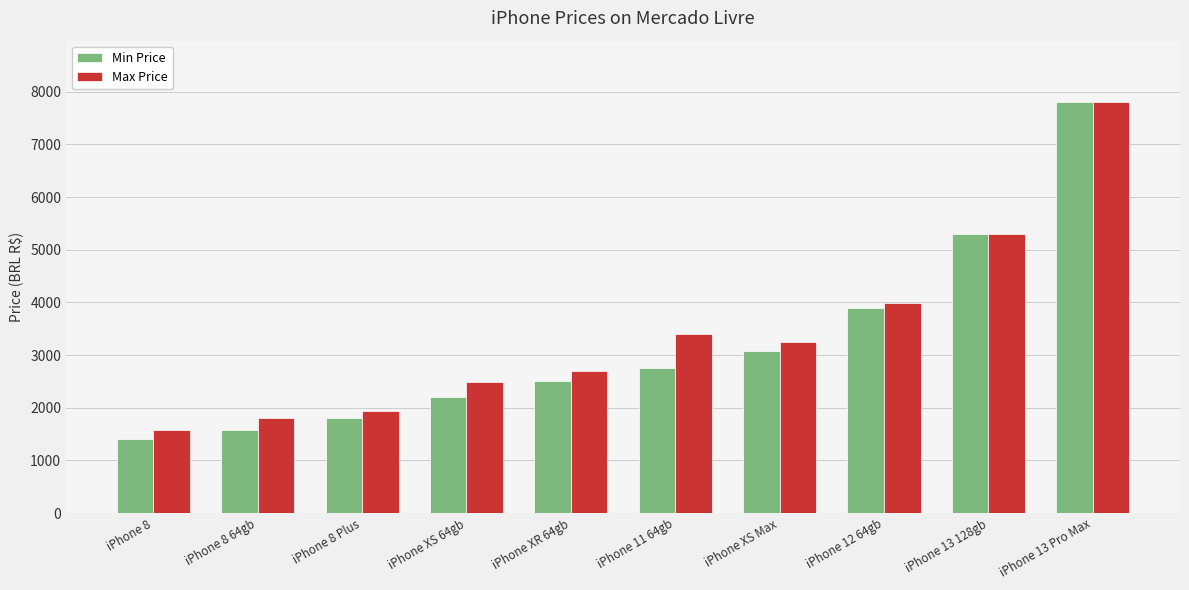

The Min Price series shows 11787 at iPhone 13 Pro Max. True or false?

False